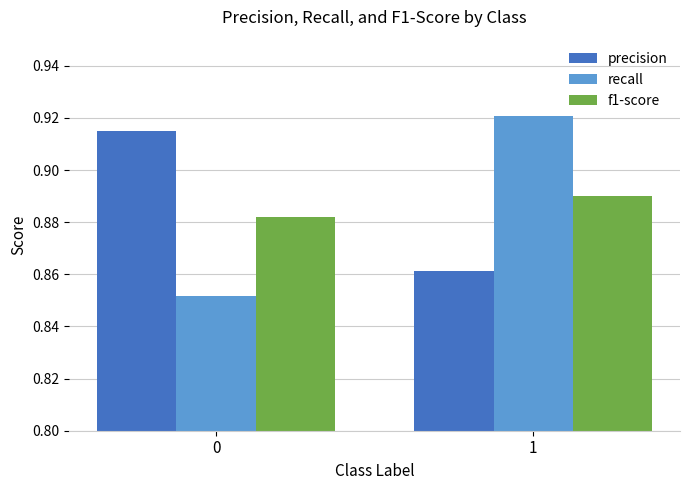

What is the spread (max minus min) of values at 1?

0.1